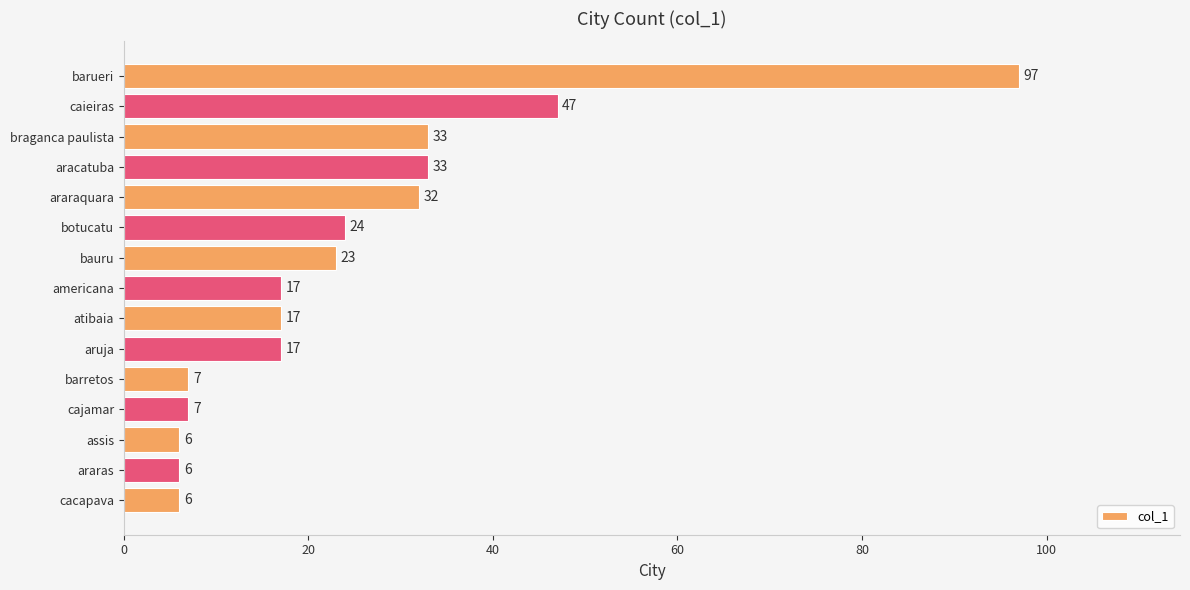

The value at araraquara is 43. True or false?

False